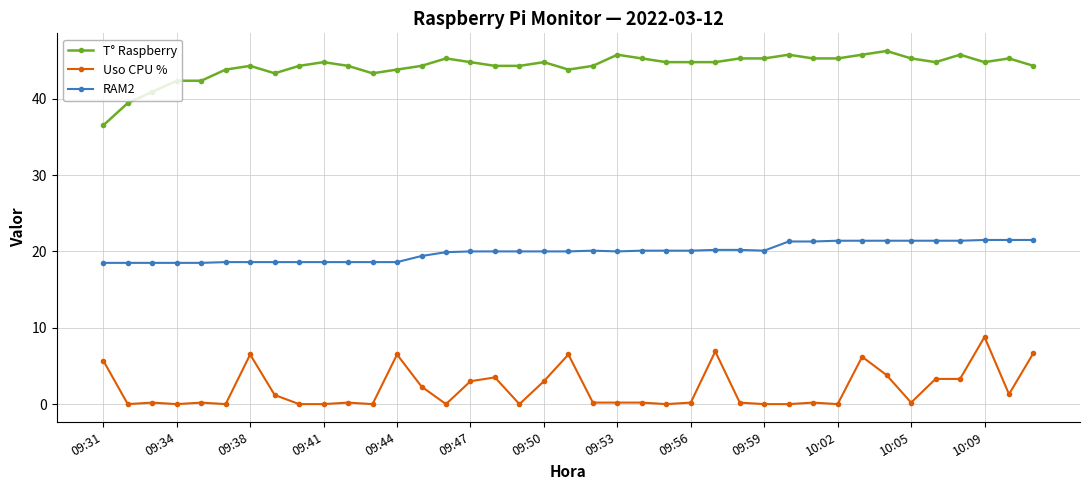

Does the chart have visible grid lines?

Yes